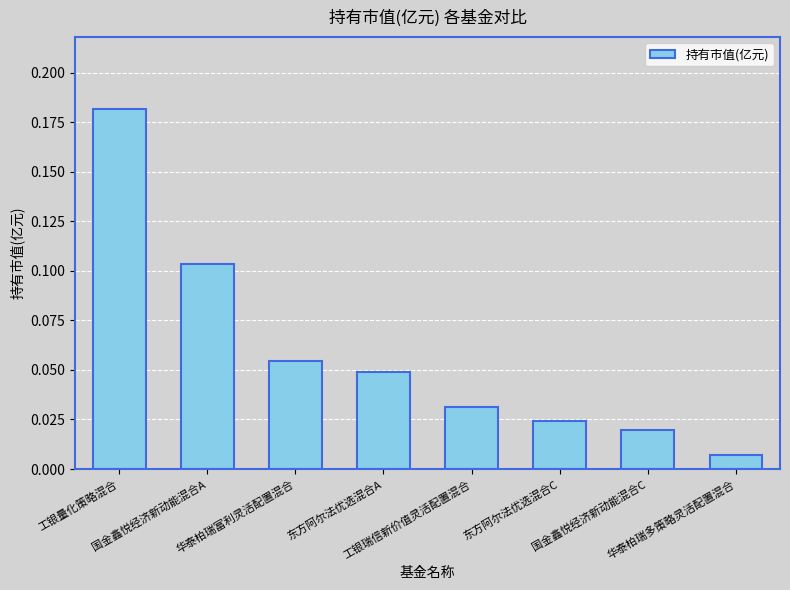

What position from the left is 东方阿尔法优选混合C?

6